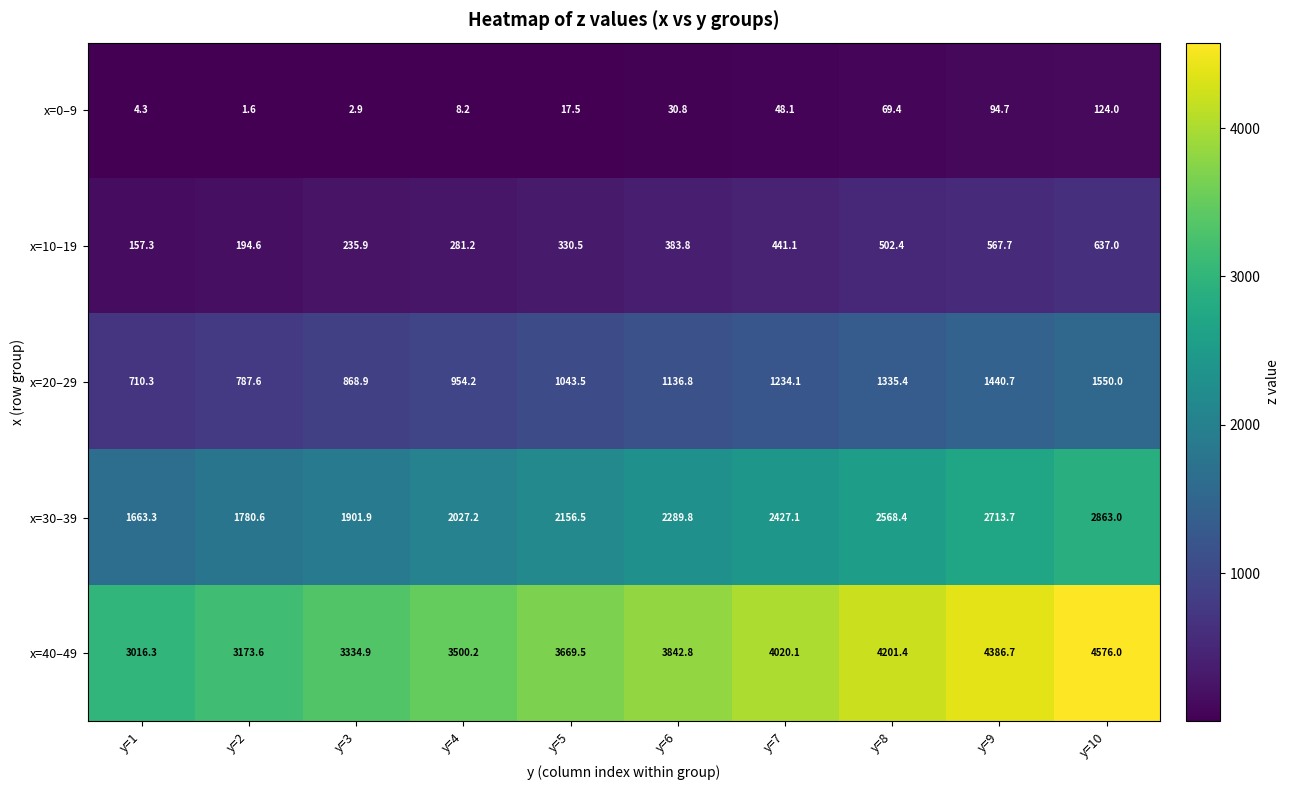

Which label corresponds to the largest value in the chart?

y=10